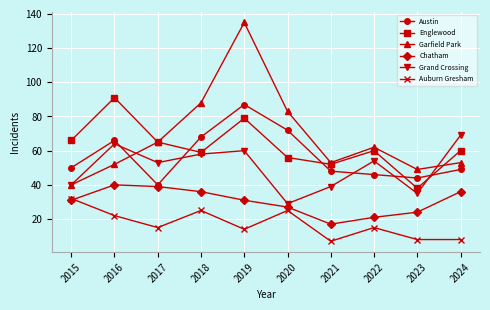

Where is the first local minimum for Garfield Park?

2021